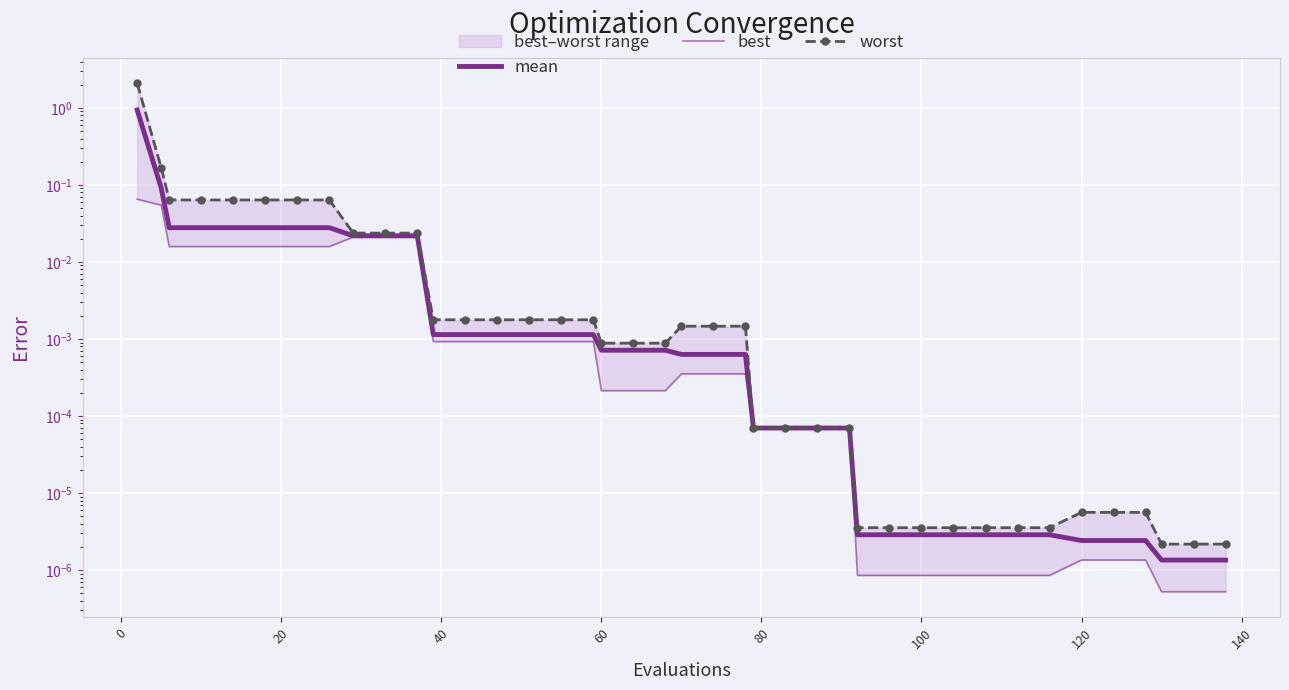

List the series in order of their peak value, lowest first.

best, mean, worst